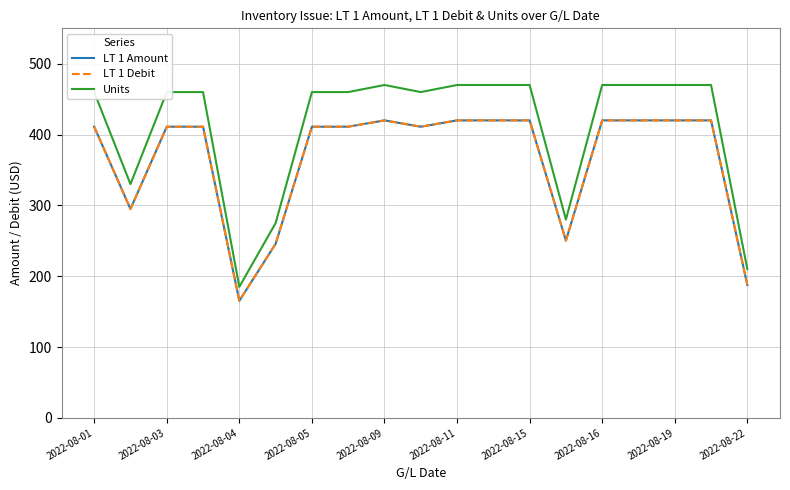

Is this an area chart (filled region under the line)?

No